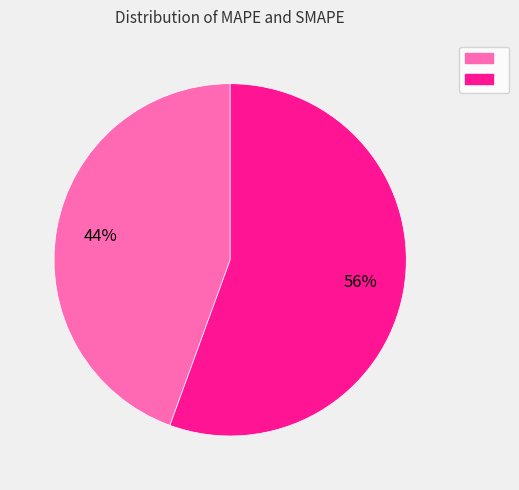

Does any single category account for the majority?

Yes